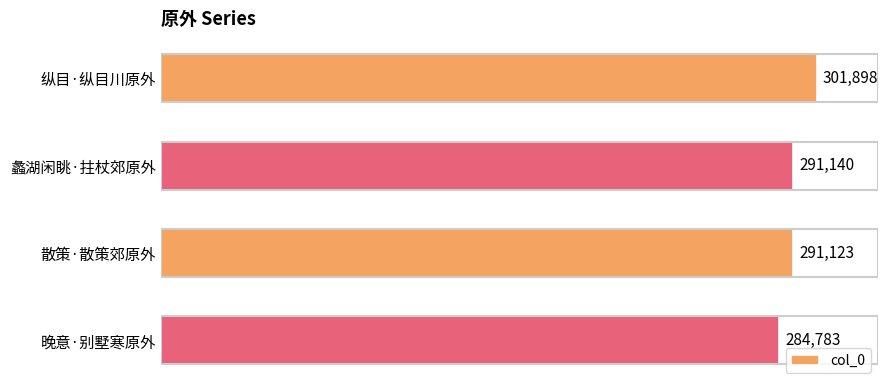

At which label is the value closest to 293340?

蠡湖闲眺·拄杖郊原外